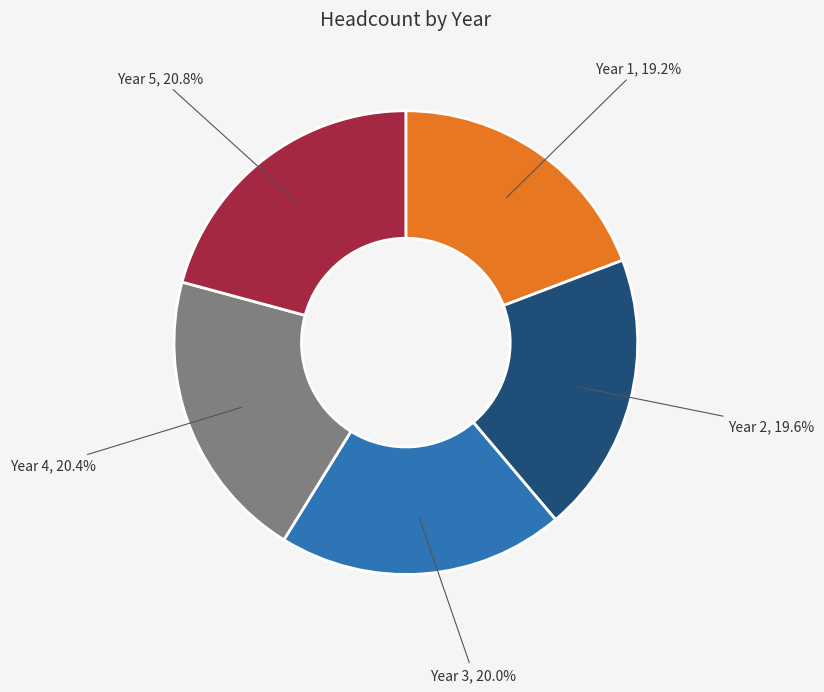

Is there a majority slice in this chart?

No